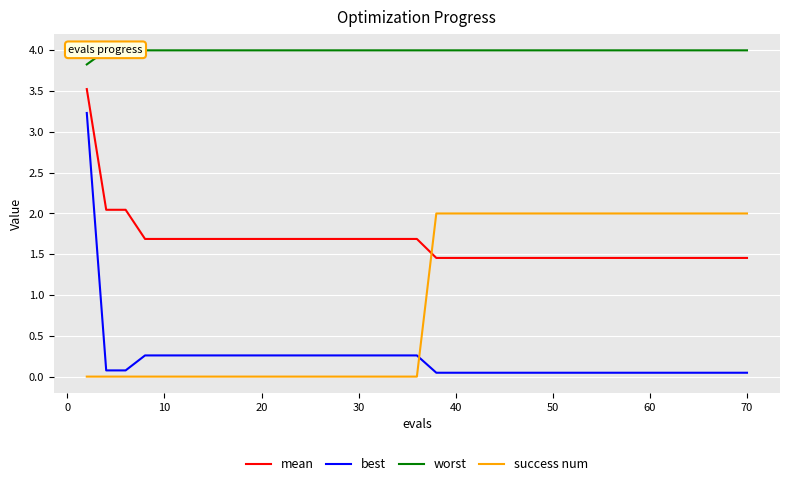

Is this an area chart (filled region under the line)?

No